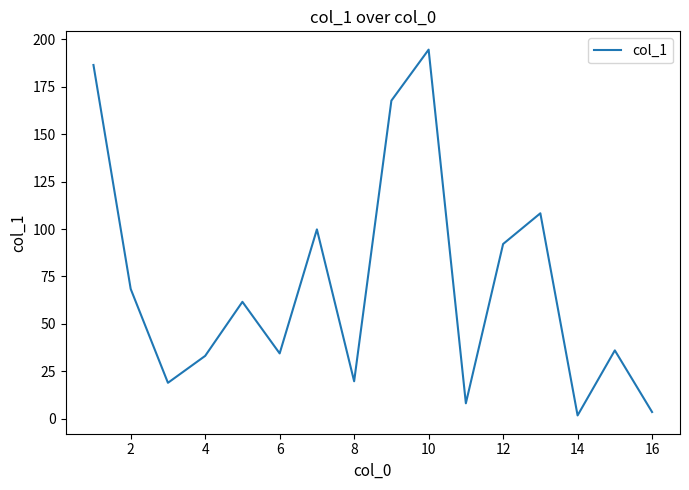

What is the difference between the maximum and minimum values?

192.9